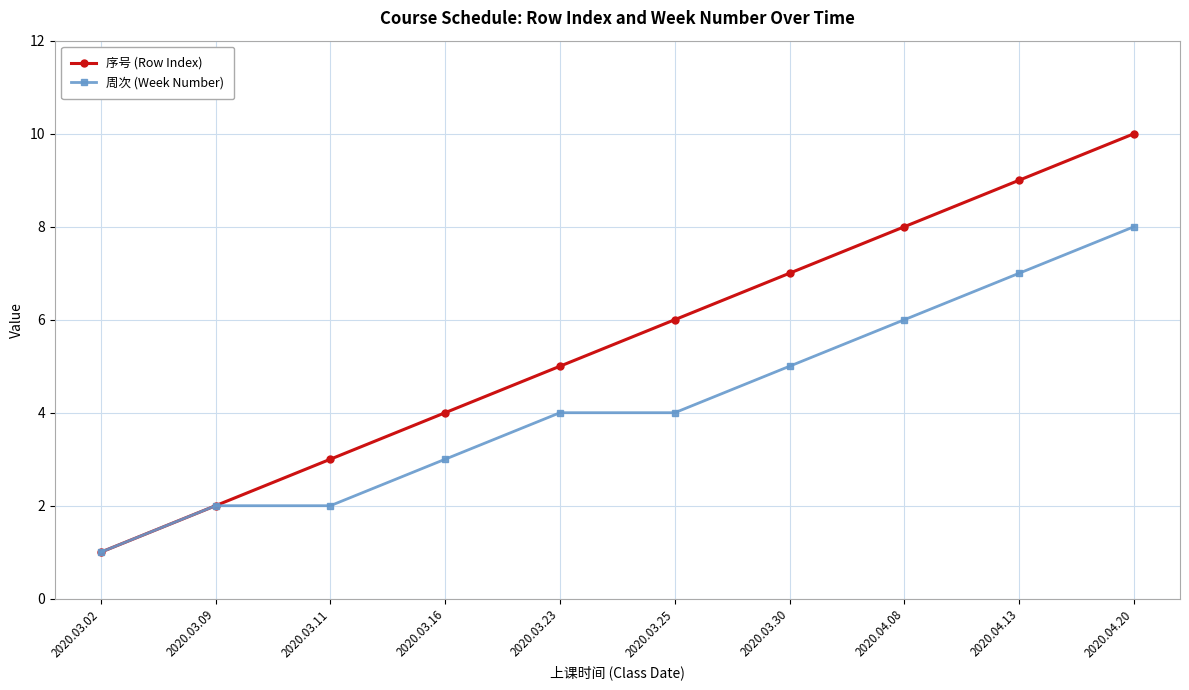

What is the label of the 6th point from the left?

2020.03.25